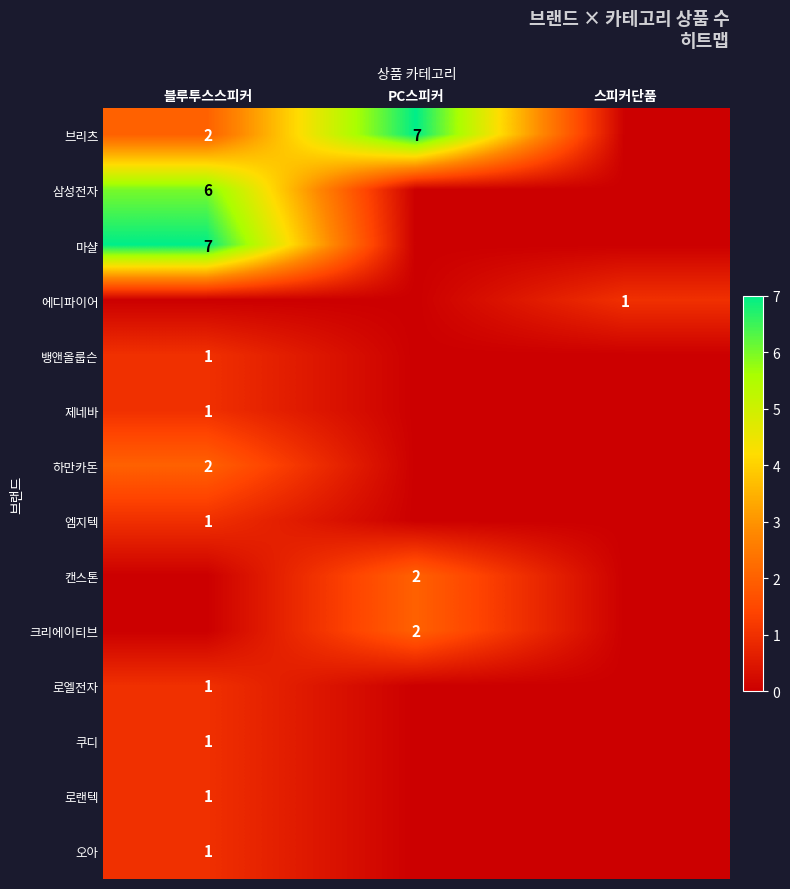

Is it true that 브리츠 equals 7 at PC스피커?

True